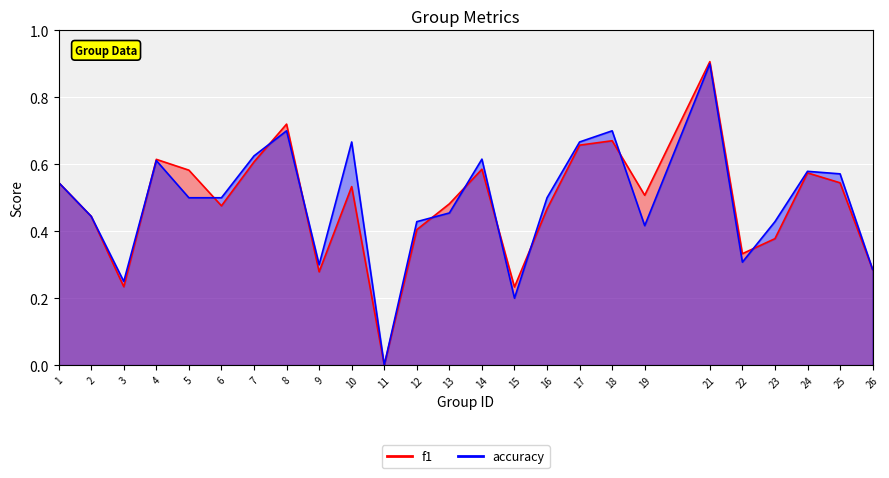

What is the value of the accuracy point at the 21st from the left?

0.3